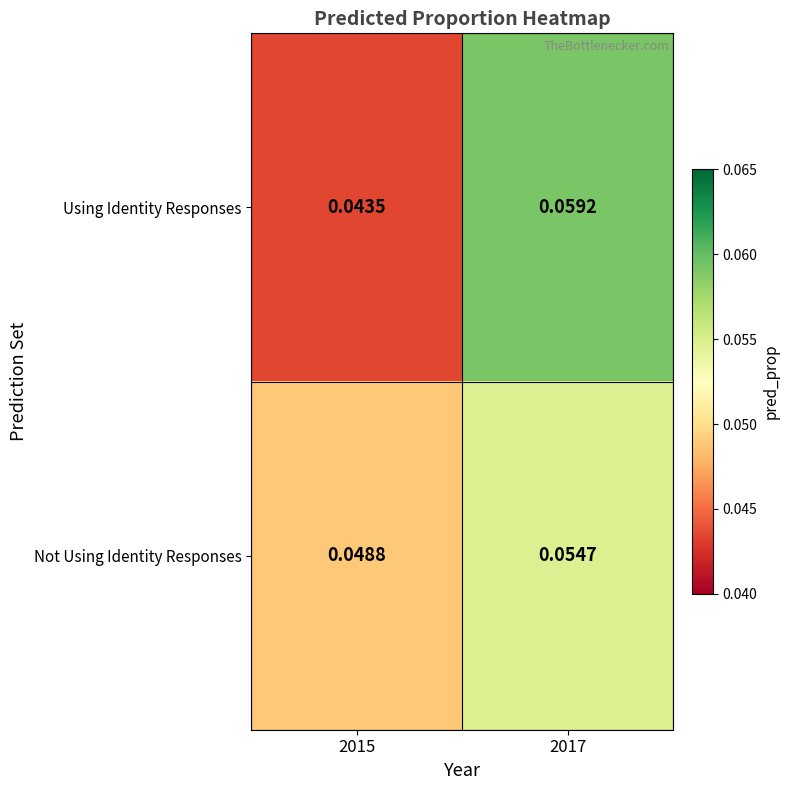

List the series in order of their peak value, highest first.

Using Identity Responses, Not Using Identity Responses